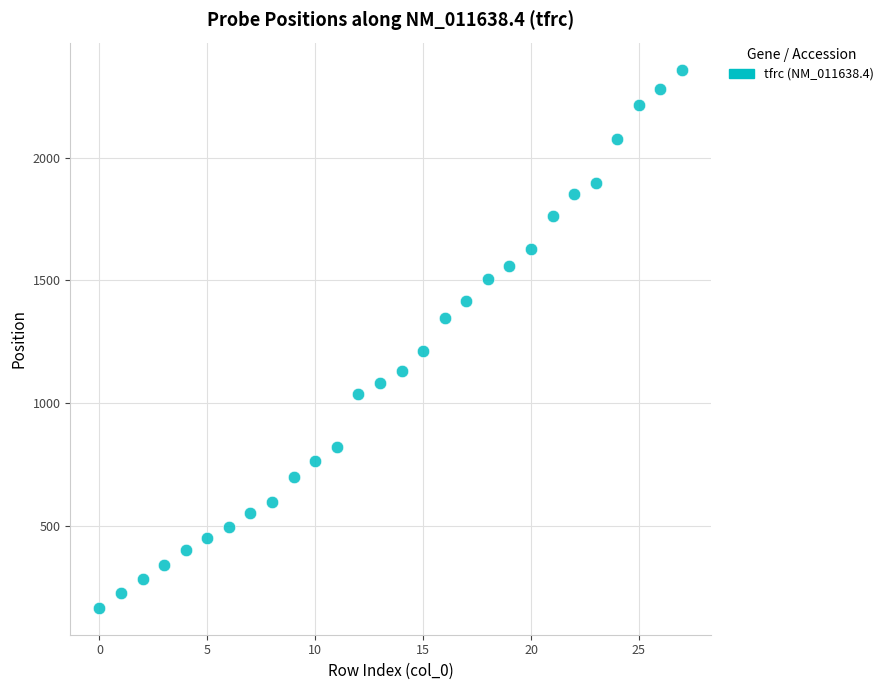

What is the range of Y values (max minus min)?

2195